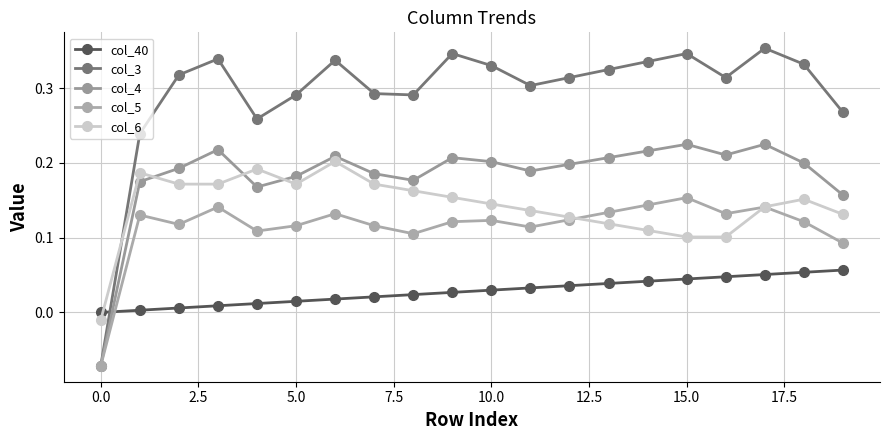

How many values in col_4 are below zero?

1